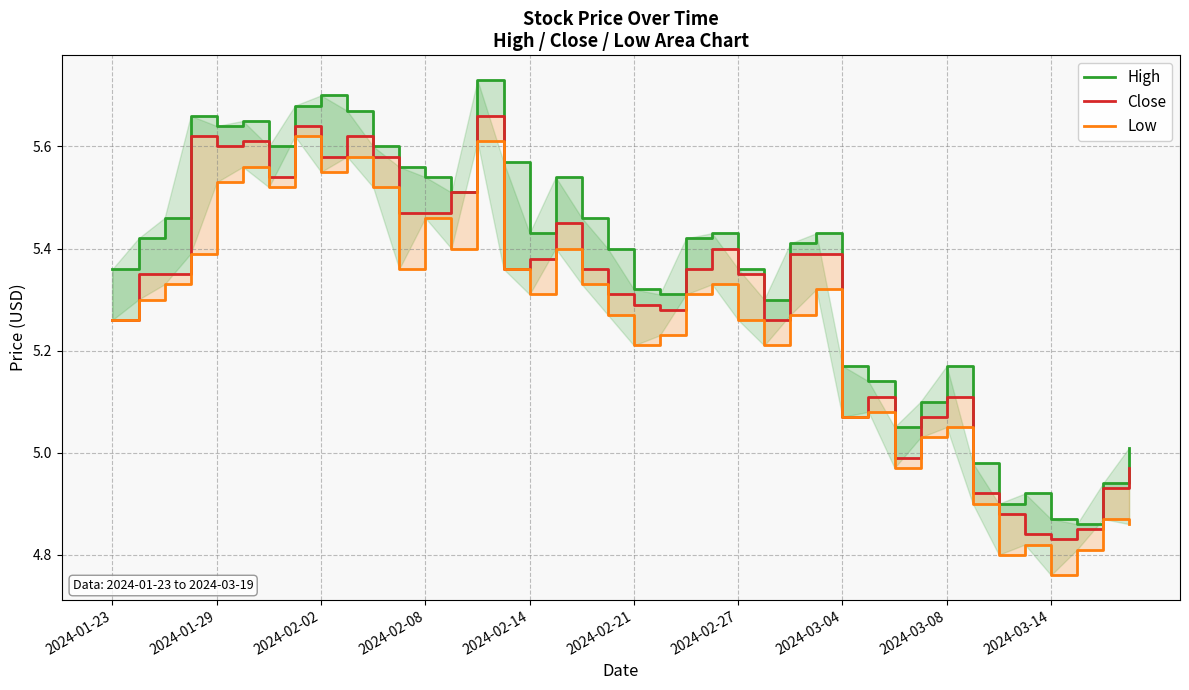

The value of Low at 11 is 5.4. True or false?

True